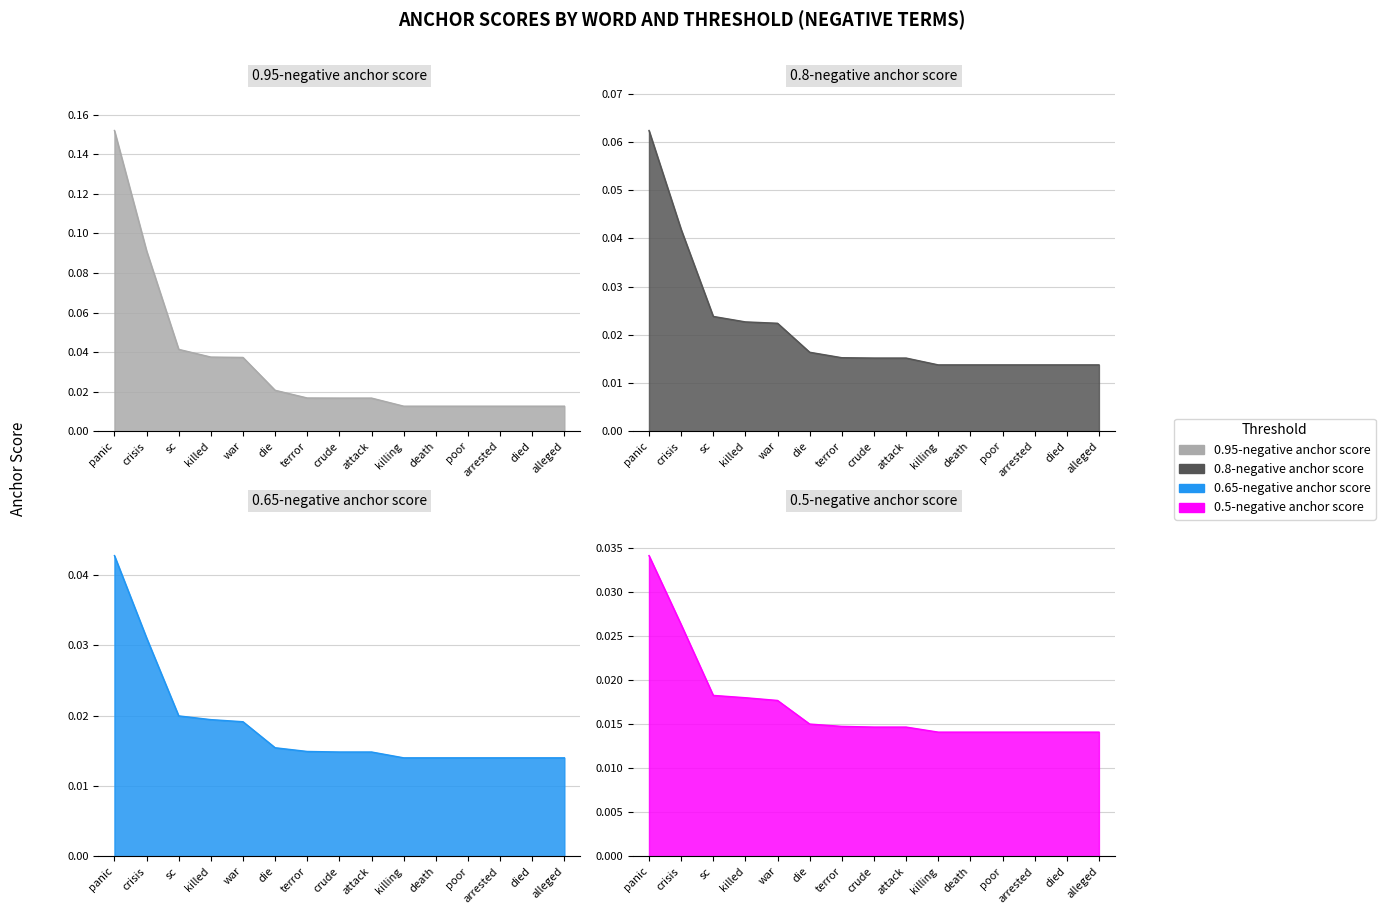

Which series changed the most between killed and poor?

0.95-negative anchor score